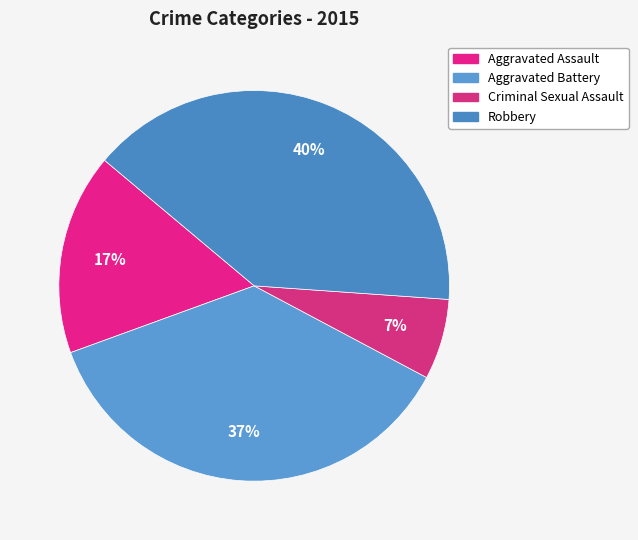

What is the ratio of the value at Robbery to the value at Aggravated Assault?

2.4